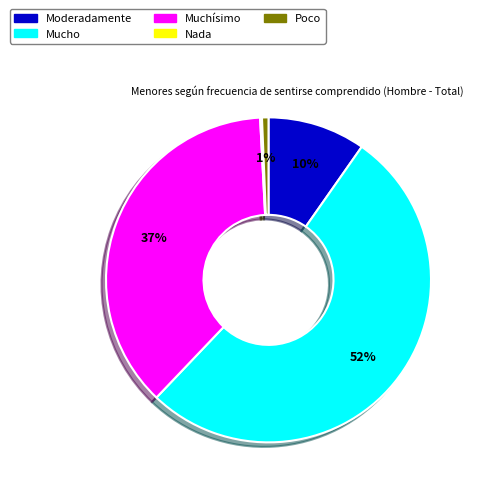

What is the largest slice in the pie chart?

Mucho